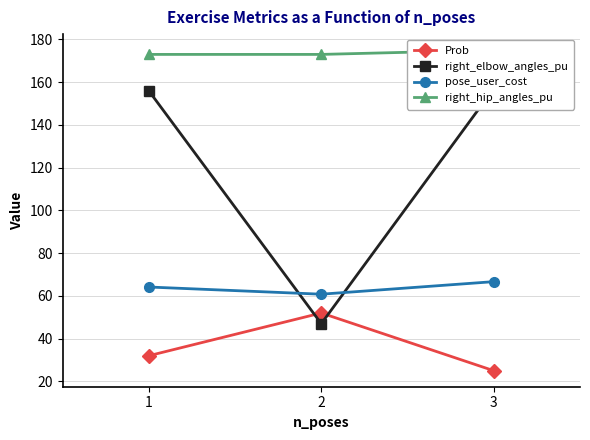

List the series in order of their overall mean, highest first.

right_hip_angles_pu, right_elbow_angles_pu, pose_user_cost, Prob